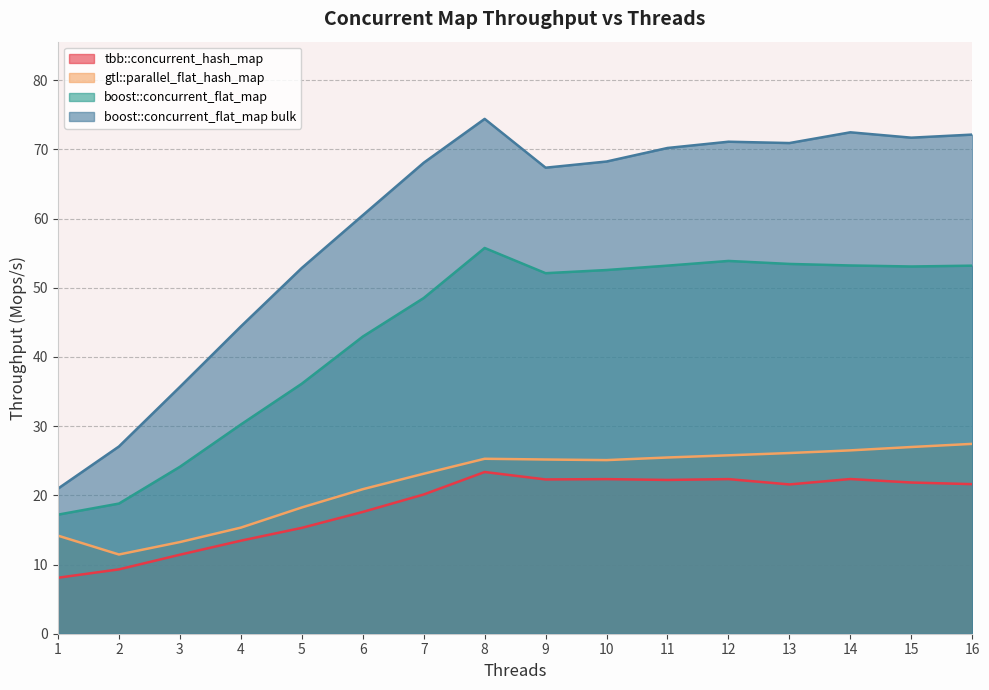

Rank the series by their maximum value, from highest to lowest.

boost::concurrent_flat_map bulk, boost::concurrent_flat_map, gtl::parallel_flat_hash_map, tbb::concurrent_hash_map